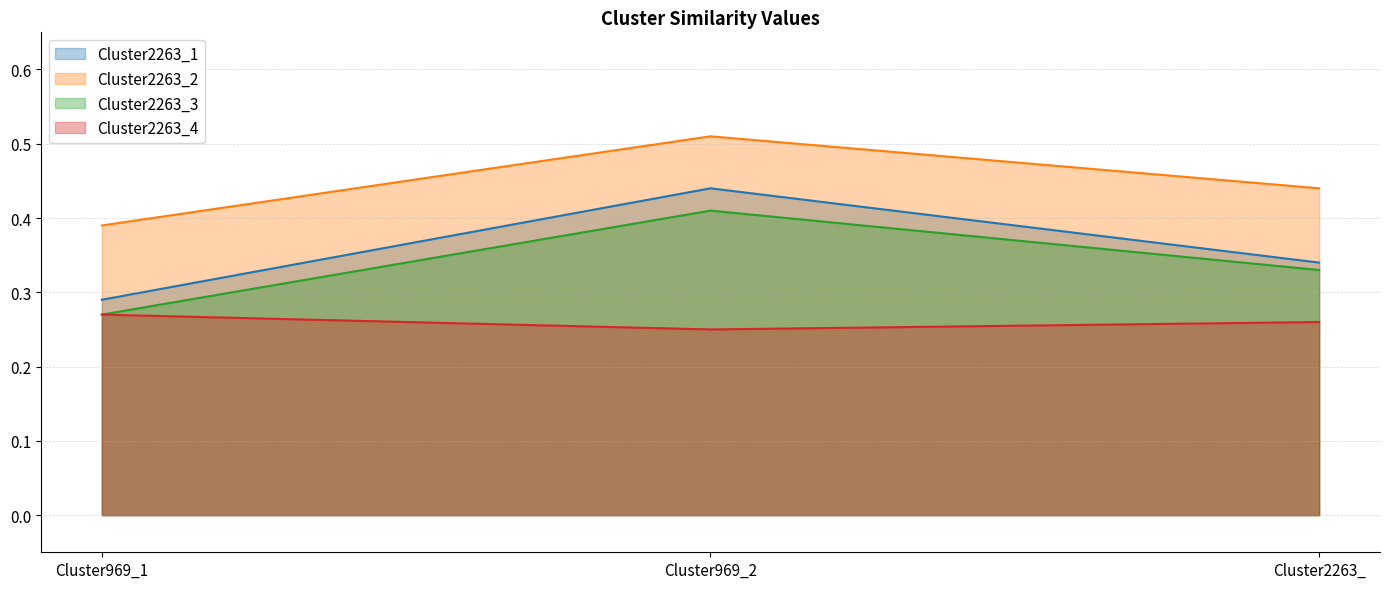

At Cluster2263_, list the series in order from largest to smallest.

Cluster2263_2, Cluster2263_1, Cluster2263_3, Cluster2263_4